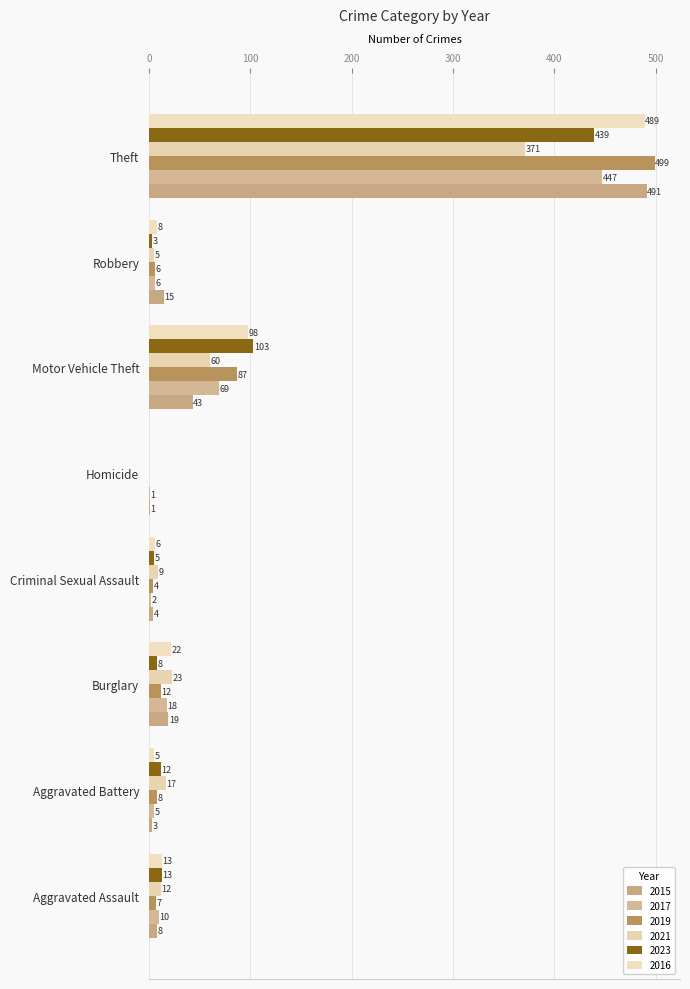

What is the label of the 6th bar from the right?

Burglary